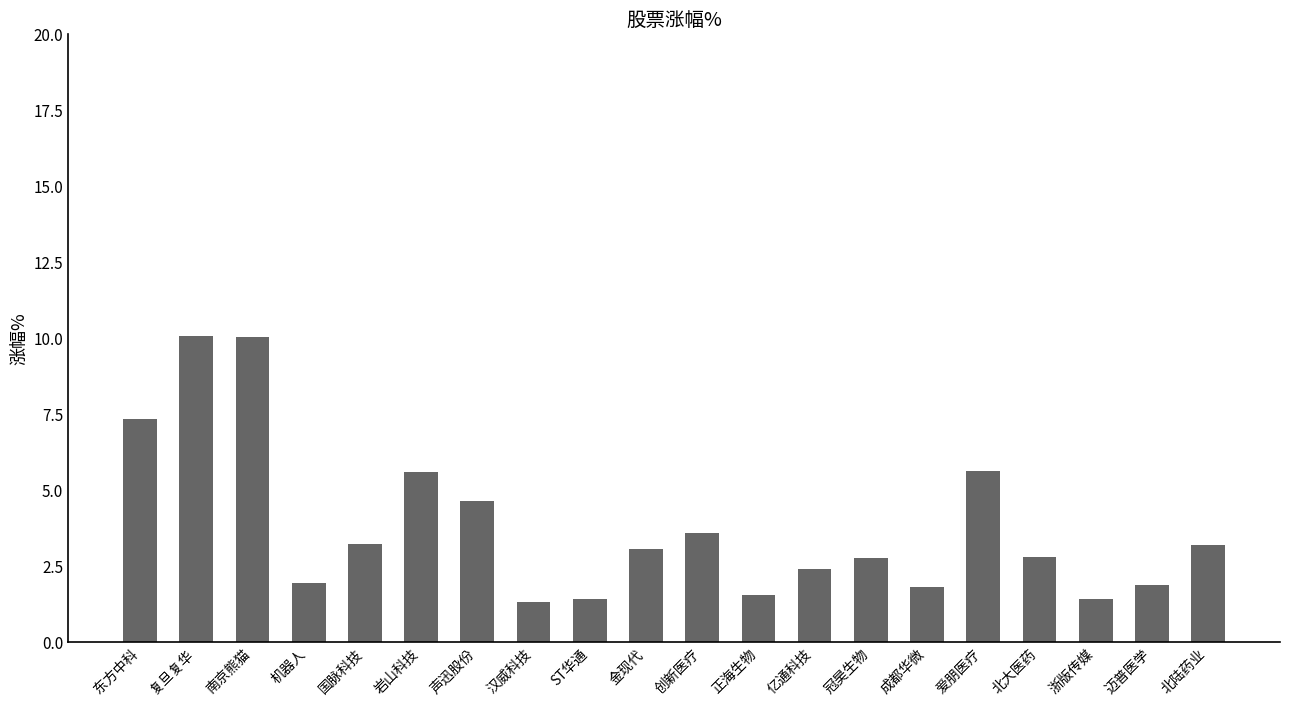

Which has a higher value, 北大医药 or 成都华微?

北大医药